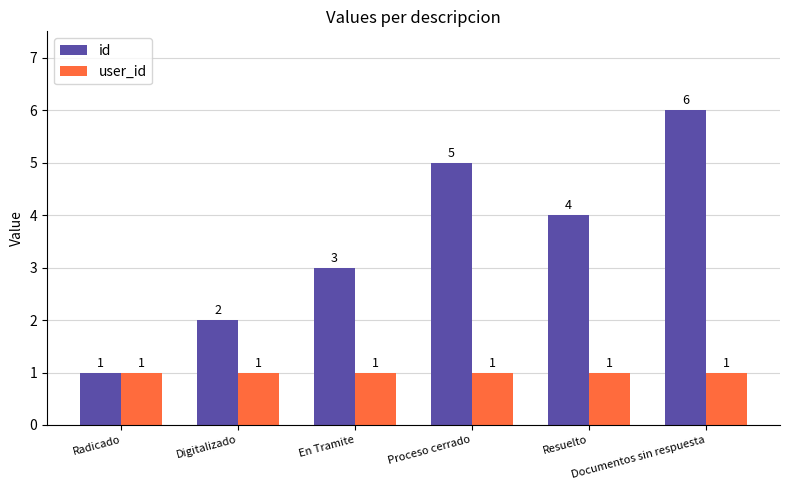

What is the value of the id bar at the 5th from the left?

4